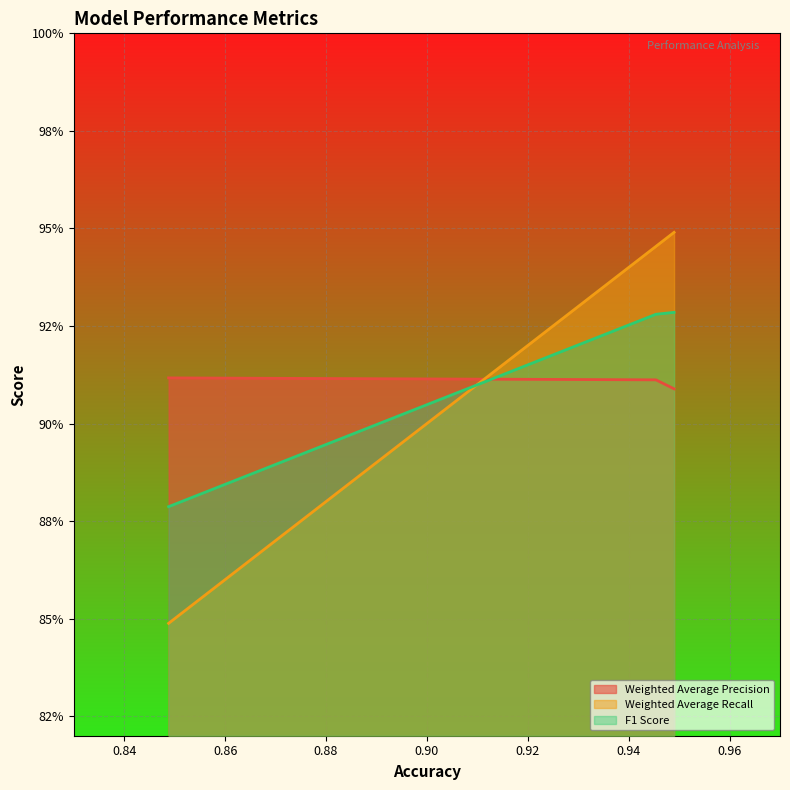

Which series has the largest range (max minus min)?

Weighted Average Recall